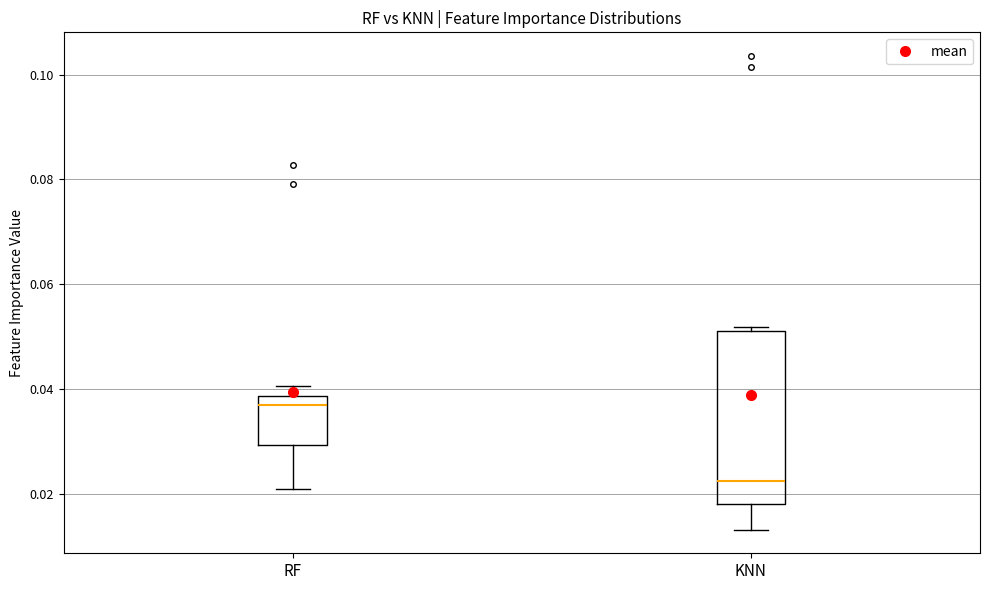

Reading left to right, read every box against the y-axis: the position of its median line, the range the box covers, and the ends of its whiskers. The values are not printed on the chart, so give them approximately, as read against the axis.

RF: median 0.038 (just below the box's upper edge), box 0.030 to 0.038, whiskers 0.022 to 0.040
KNN: median 0.022, box 0.018 to 0.052, whiskers 0.014 to 0.052 (just above the box's upper edge)